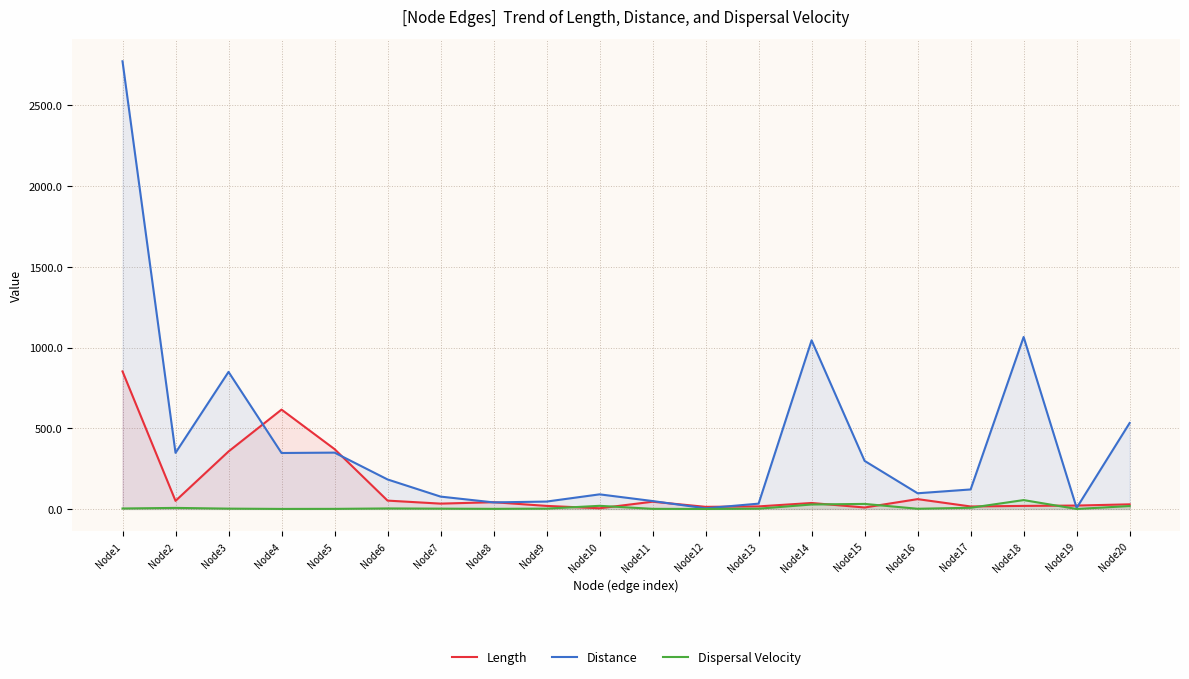

True or false: Length has more than 2 points higher than both neighbors.

True